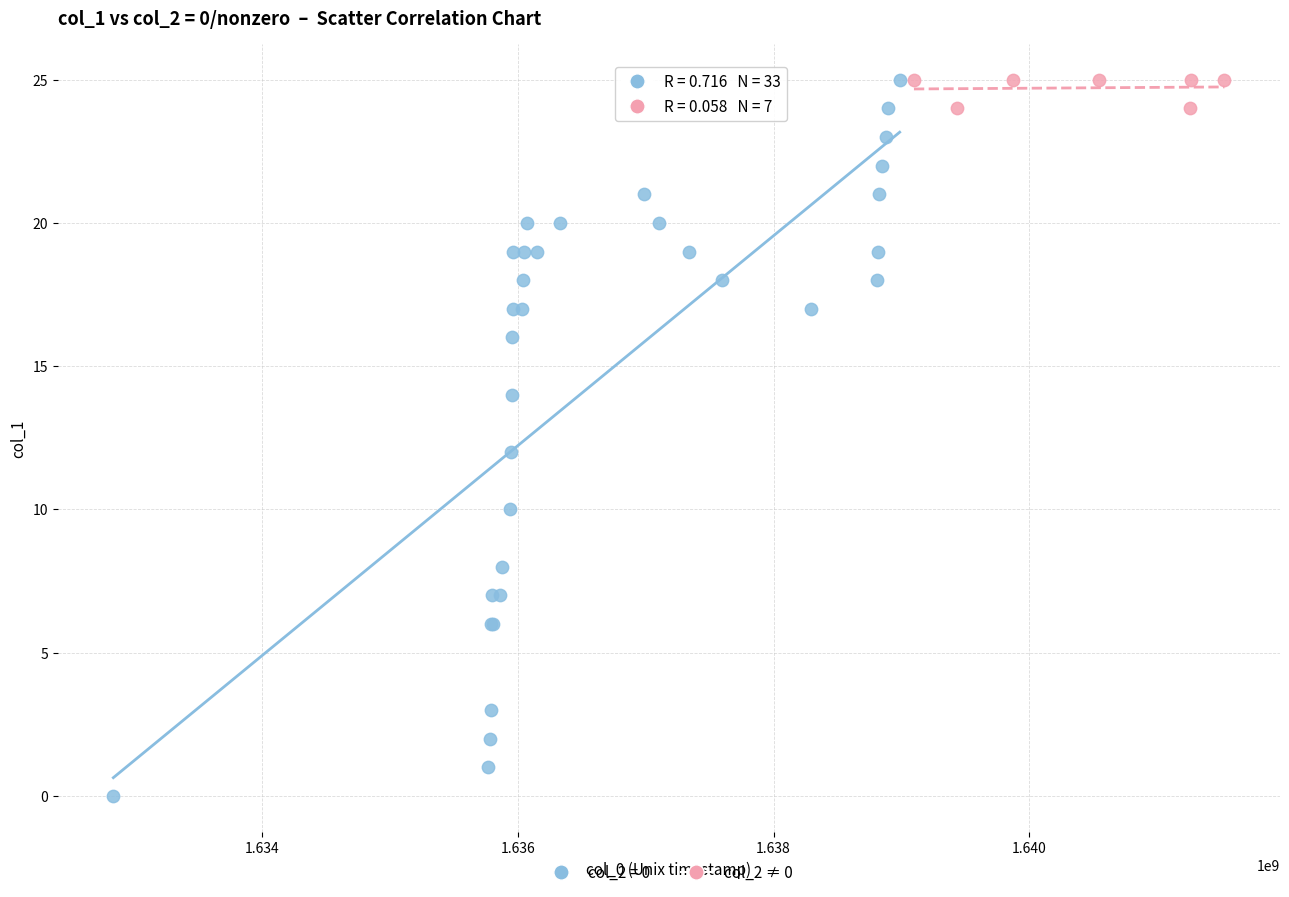

Which series reaches the minimum Y coordinate?

col_2 = 0